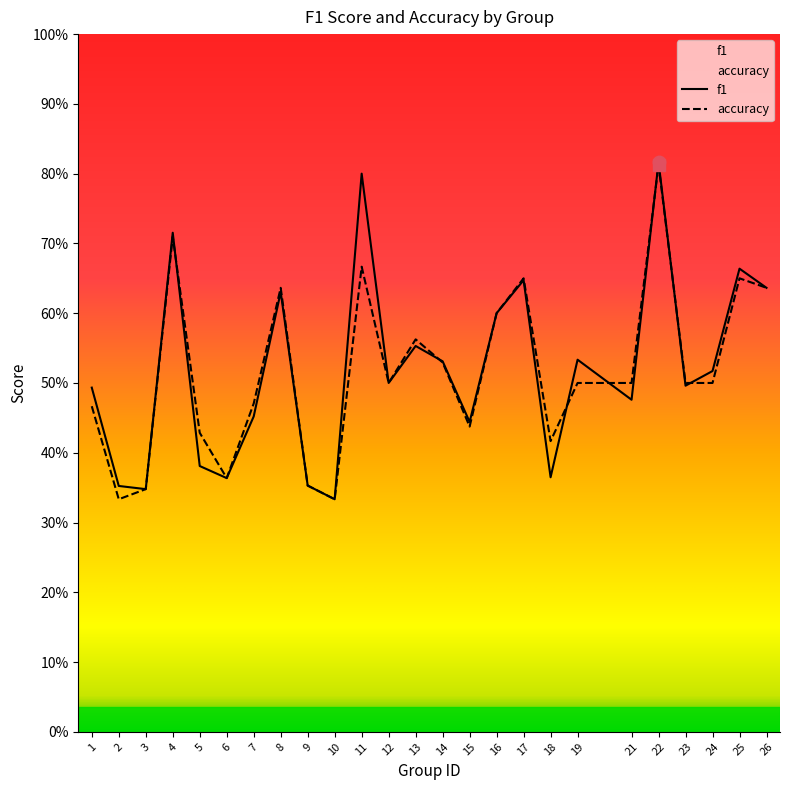

How many intersections are there between accuracy and f1?

7